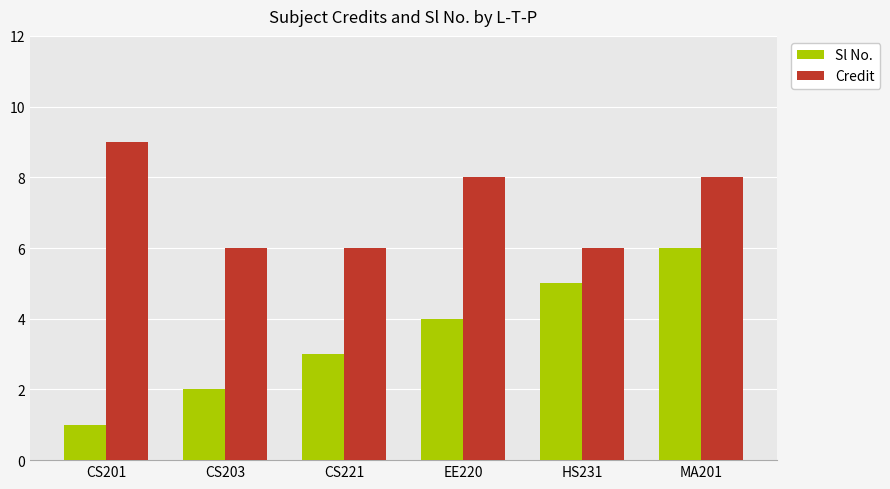

Reading left to right, transcribe all the data shown in this chart.

Sl No.: CS201=1	CS203=2	CS221=3	EE220=4	HS231=5	MA201=6
Credit: CS201=9	CS203=6	CS221=6	EE220=8	HS231=6	MA201=8